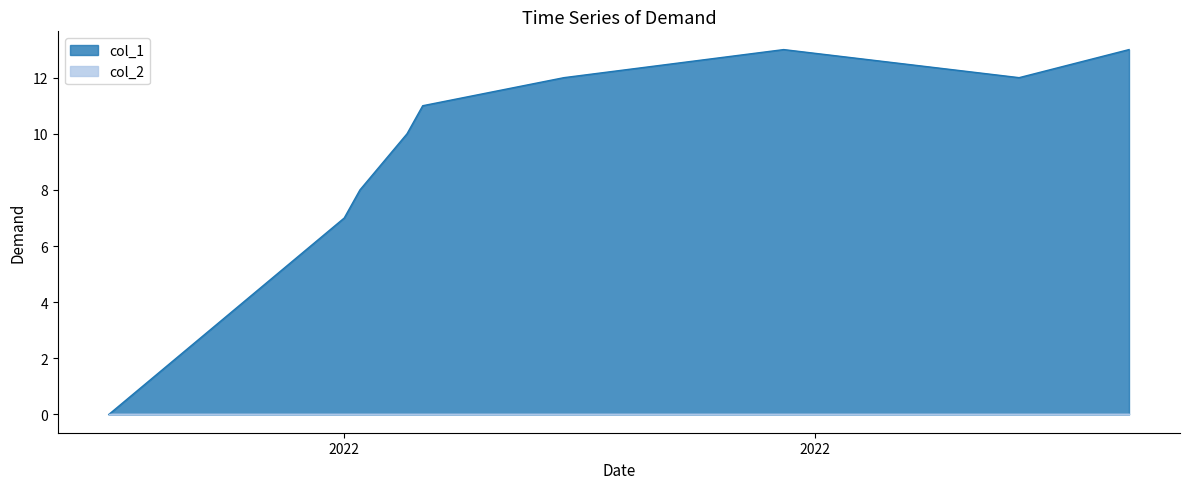

Which series has the largest total across all categories?

col_1